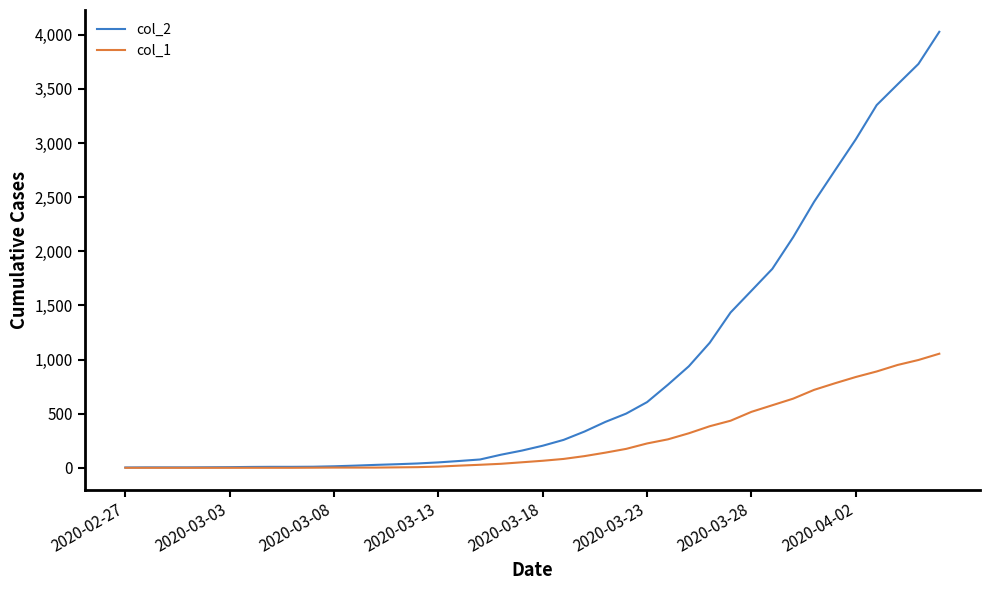

Which series has the largest total across all categories?

col_2